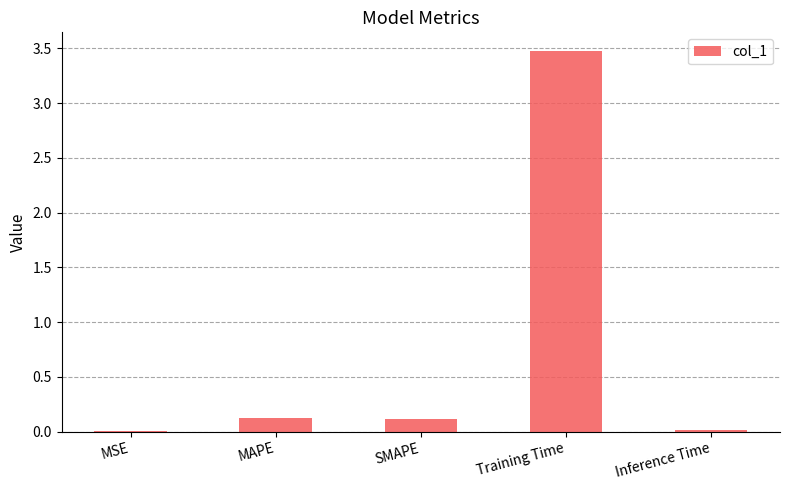

What is the sum of all values?

3.7